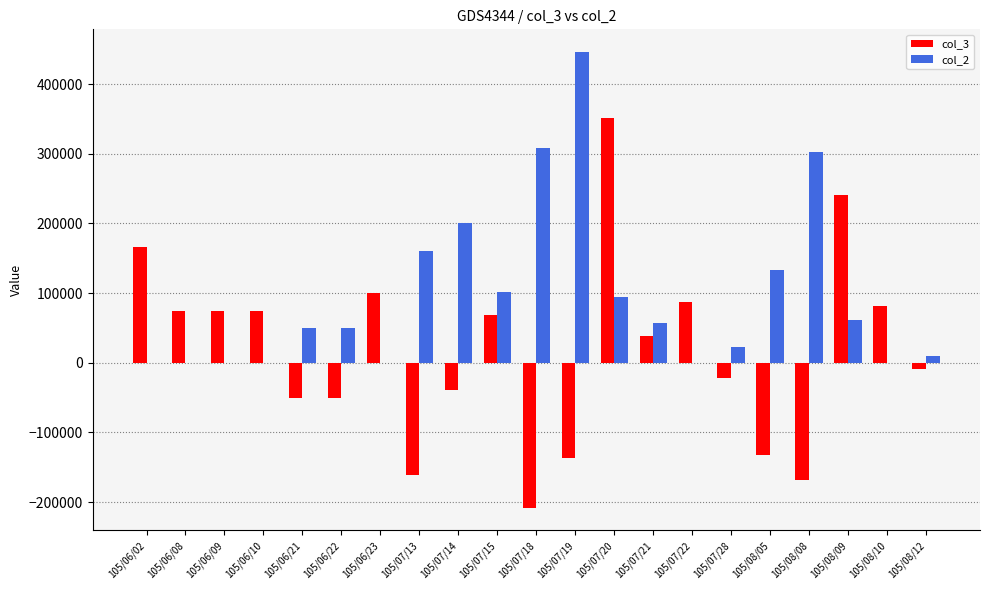

Which category has the highest value in the col_2 series?

105/07/19